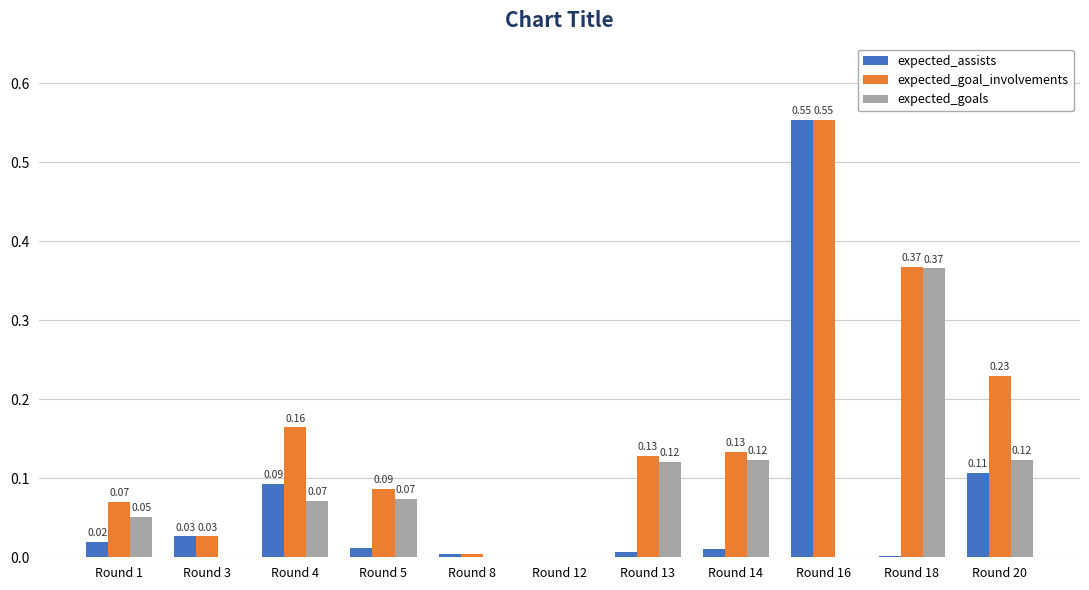

Which series changed the most between Round 3 and Round 20?

expected_goal_involvements